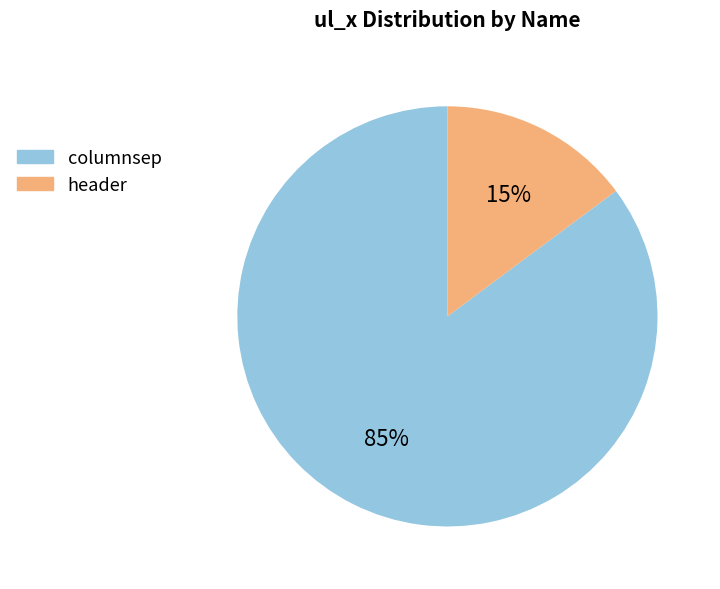

Which category has the biggest portion of the pie?

columnsep